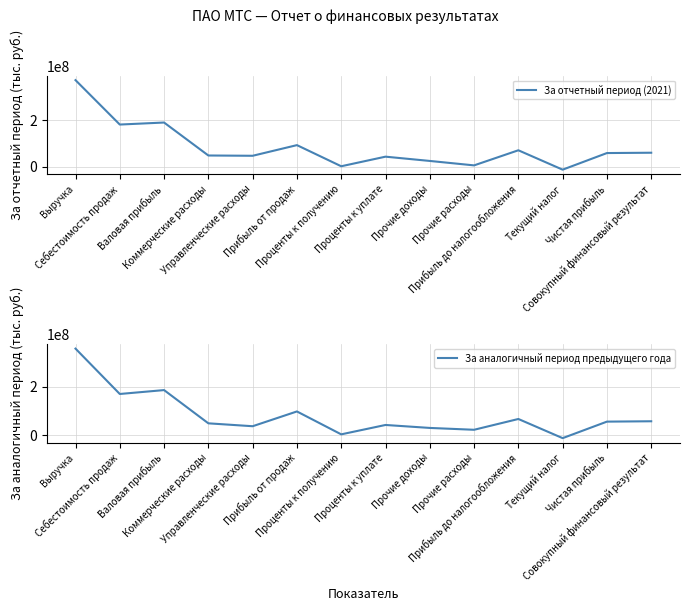

Where do За отчетный период (2021) and За аналогичный период предыдущего года first cross each other?

Валовая прибыль and Коммерческие расходы